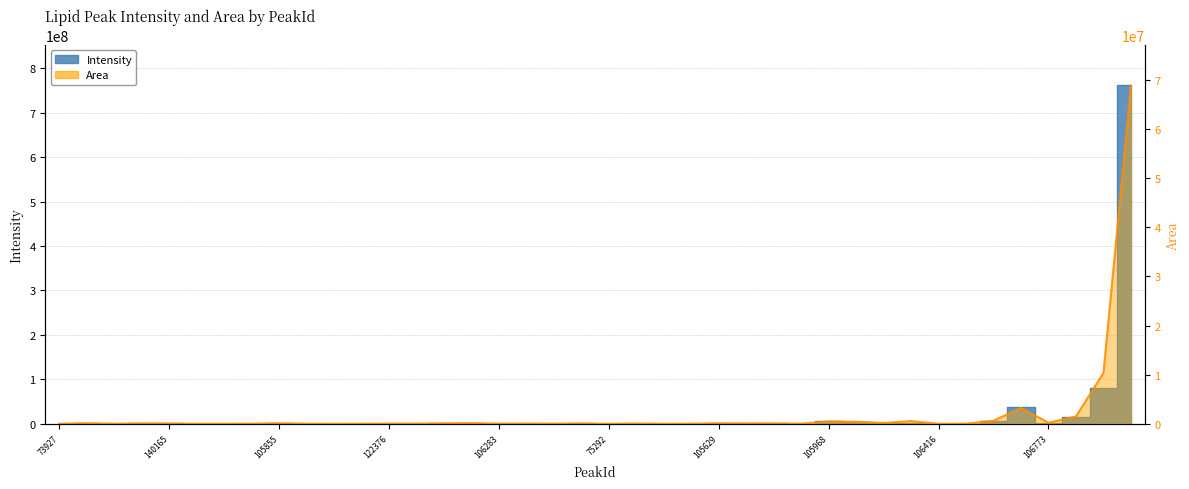

Rank the series by their average value, from highest to lowest.

Intensity, Area